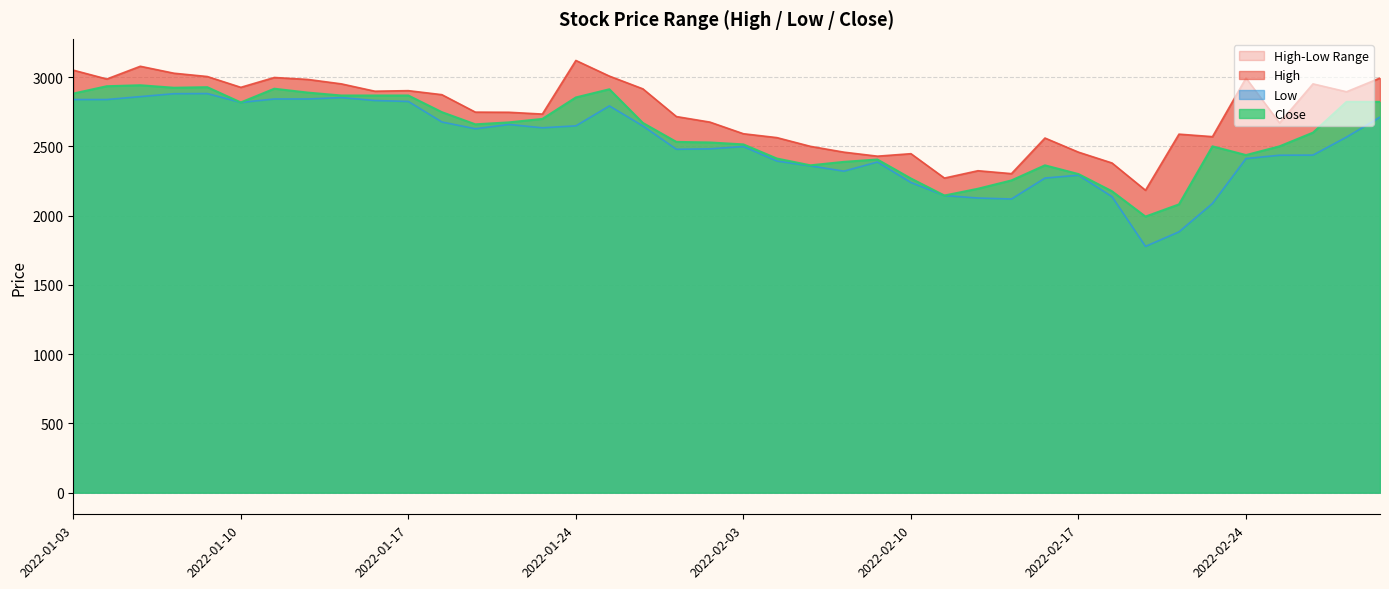

How many categories are shown in the chart?

40